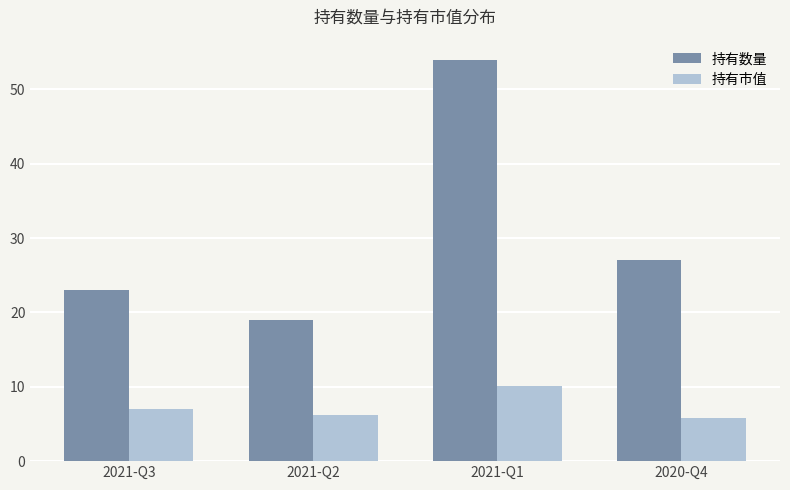

What is the label of the 2nd bar from the right?

2021-Q1